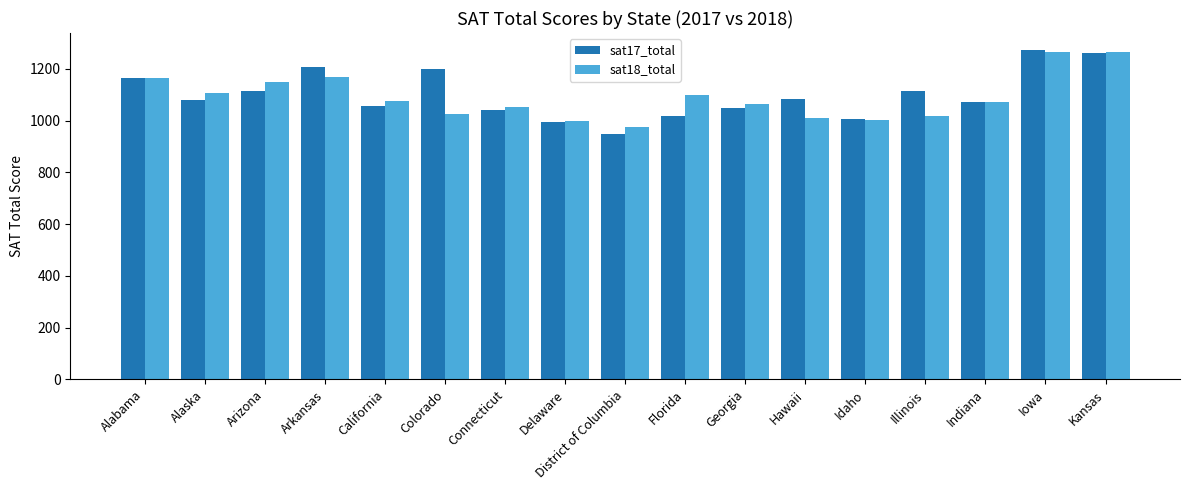

What is the greatest value displayed?

1275